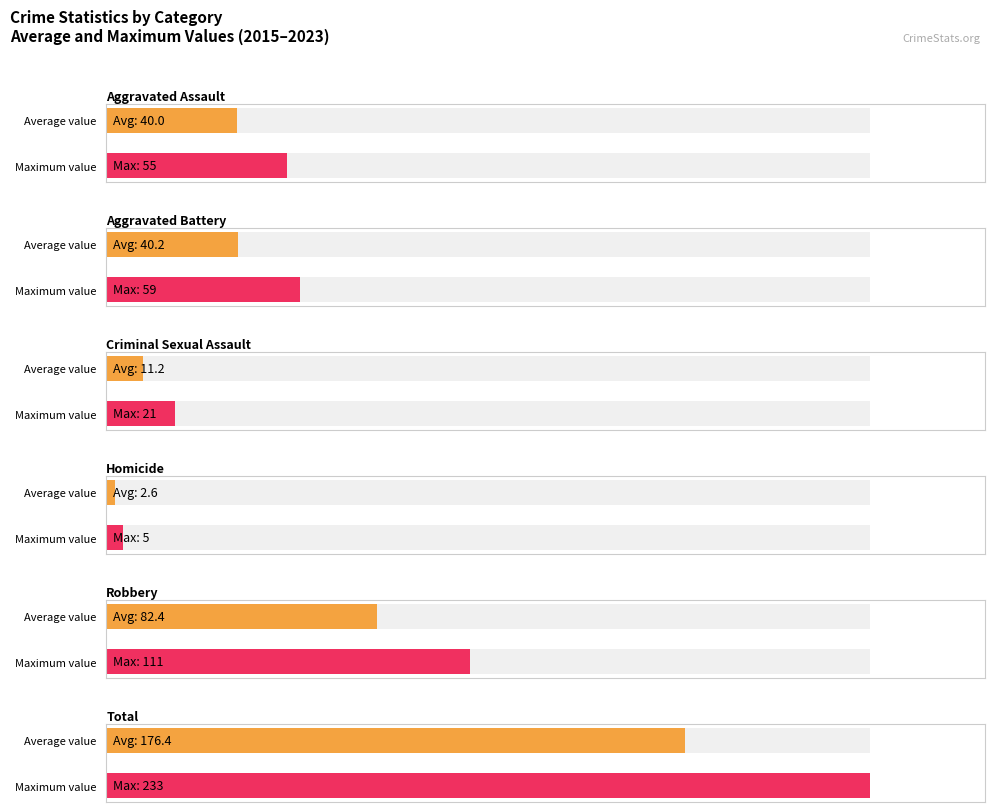

Are the bars grouped side by side (vs. stacked)?

Yes